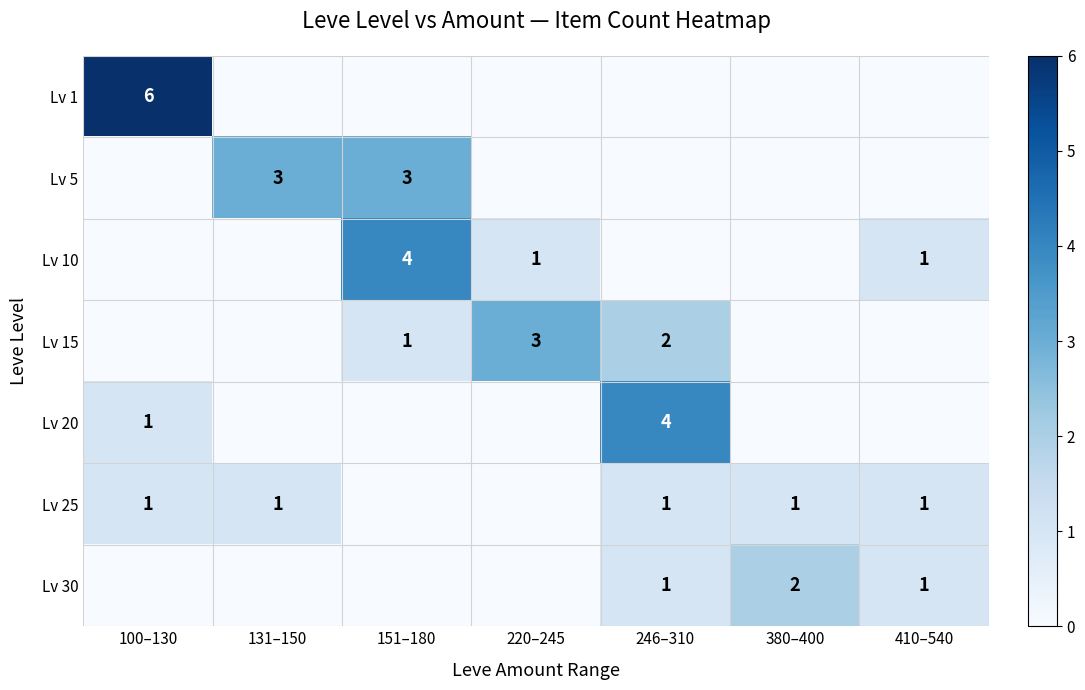

True or false: Lv 25 has a value of 1 at 131–150.

True